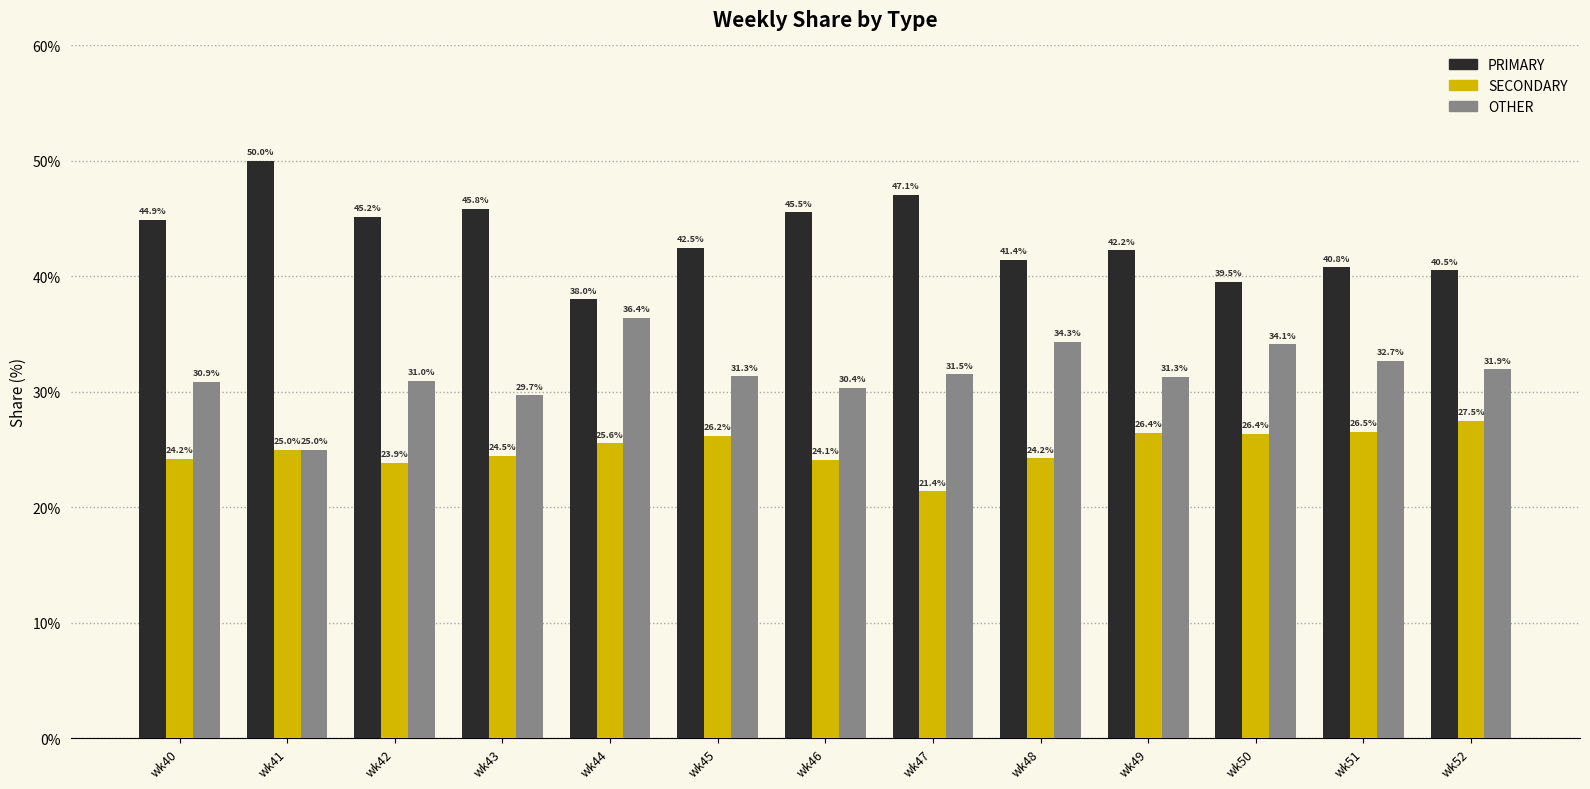

What is the difference between the SECONDARY values at wk50 and wk51?

0.2